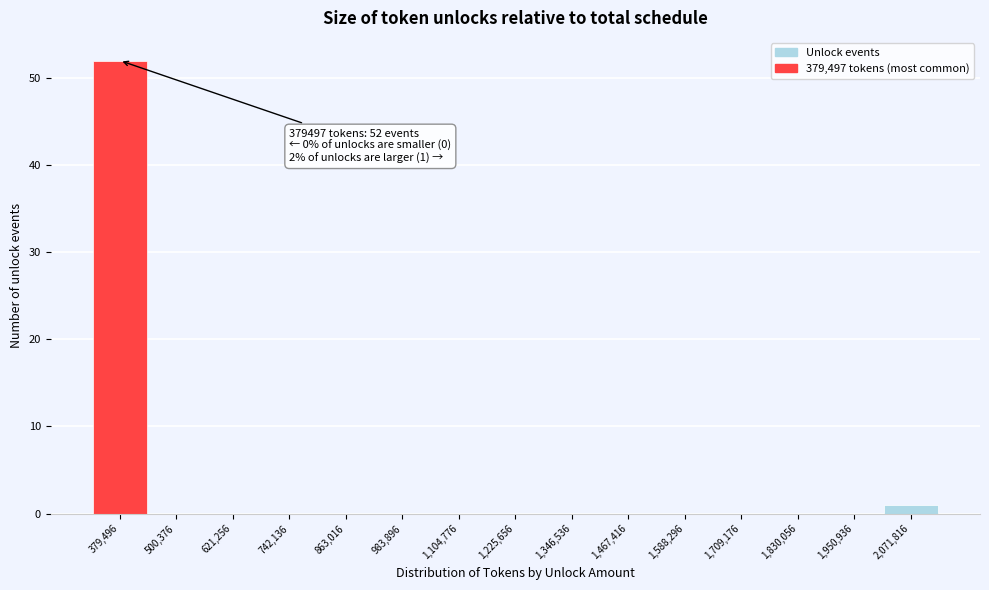

Reading right to left, transcribe all the data shown in this chart.

2,071,816=1	1,950,936=0	1,830,056=0	1,709,176=0	1,588,296=0	1,467,416=0	1,346,536=0	1,225,656=0	1,104,776=0	983,896=0	863,016=0	742,136=0	621,256=0	500,376=0	379,496=52